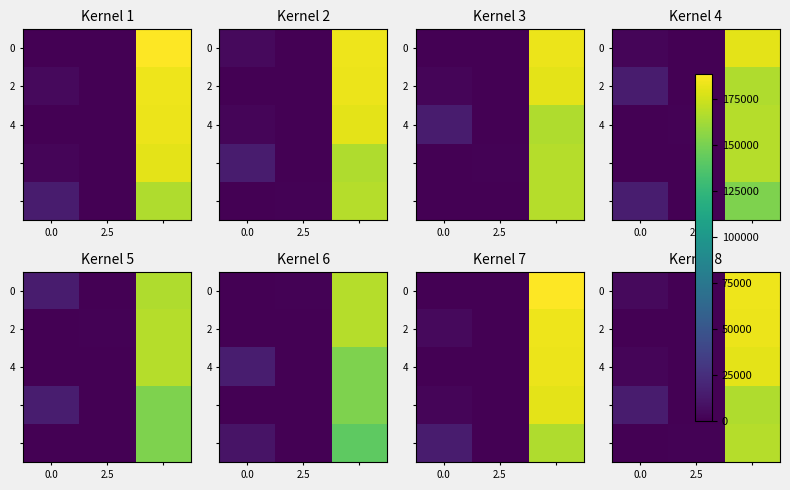

The value of 0 at 0.0 is 7801.1. True or false?

False